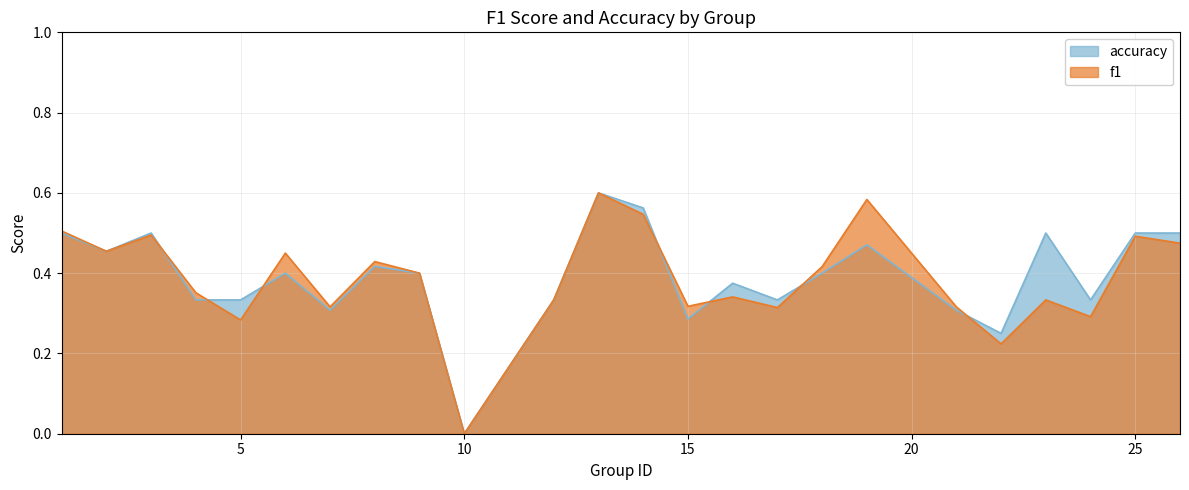

At which category is the sum across all series the highest?

13